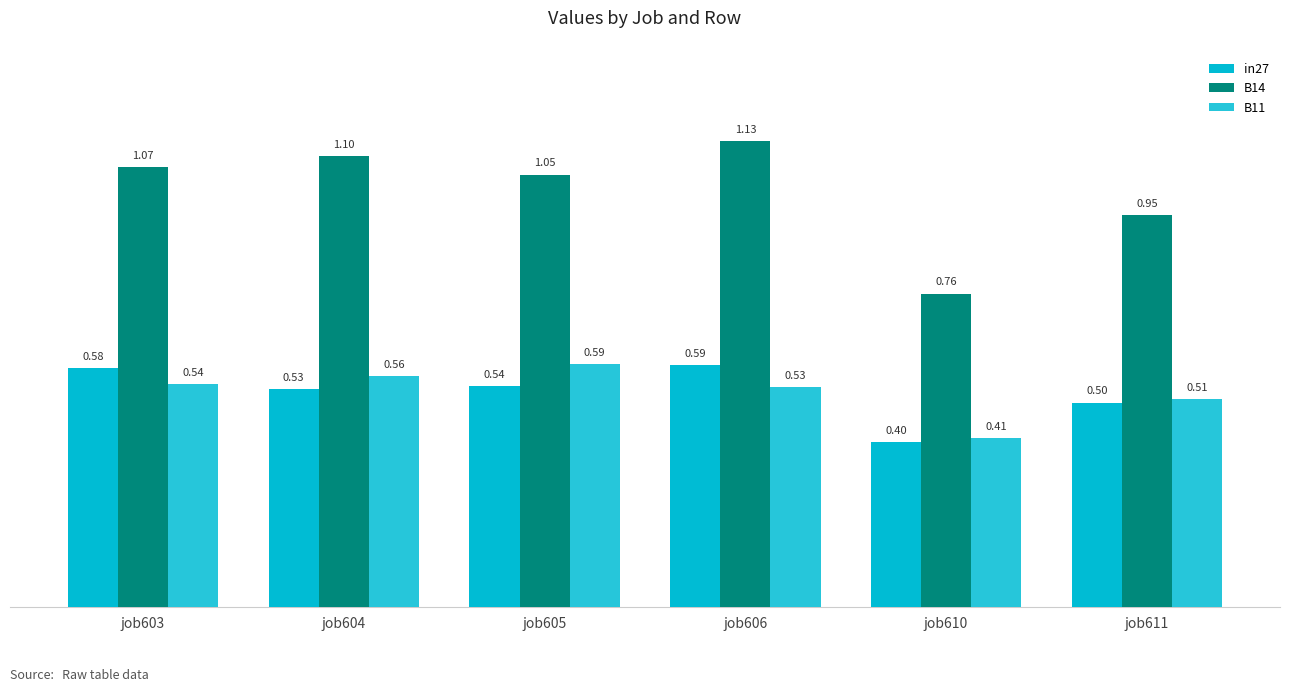

True or false: in27 has a value of 0.6 at job610.

False